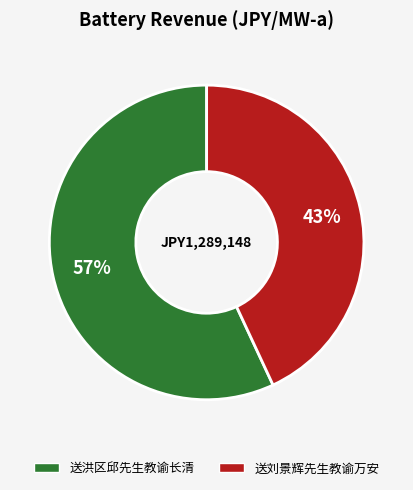

Between 送洪区邱先生教谕长清 and 送刘景辉先生教谕万安, which is larger?

送洪区邱先生教谕长清